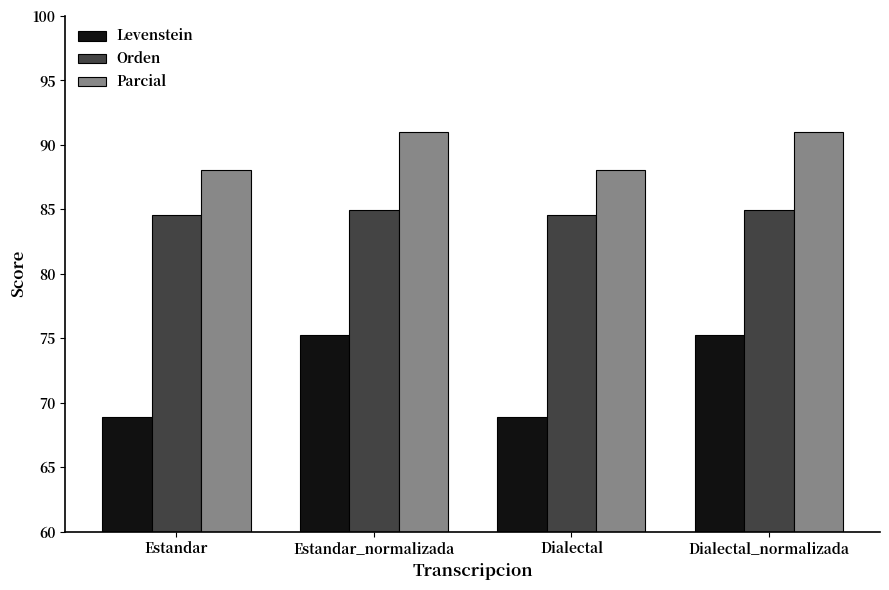

What is the minimum value for Parcial?

88.0